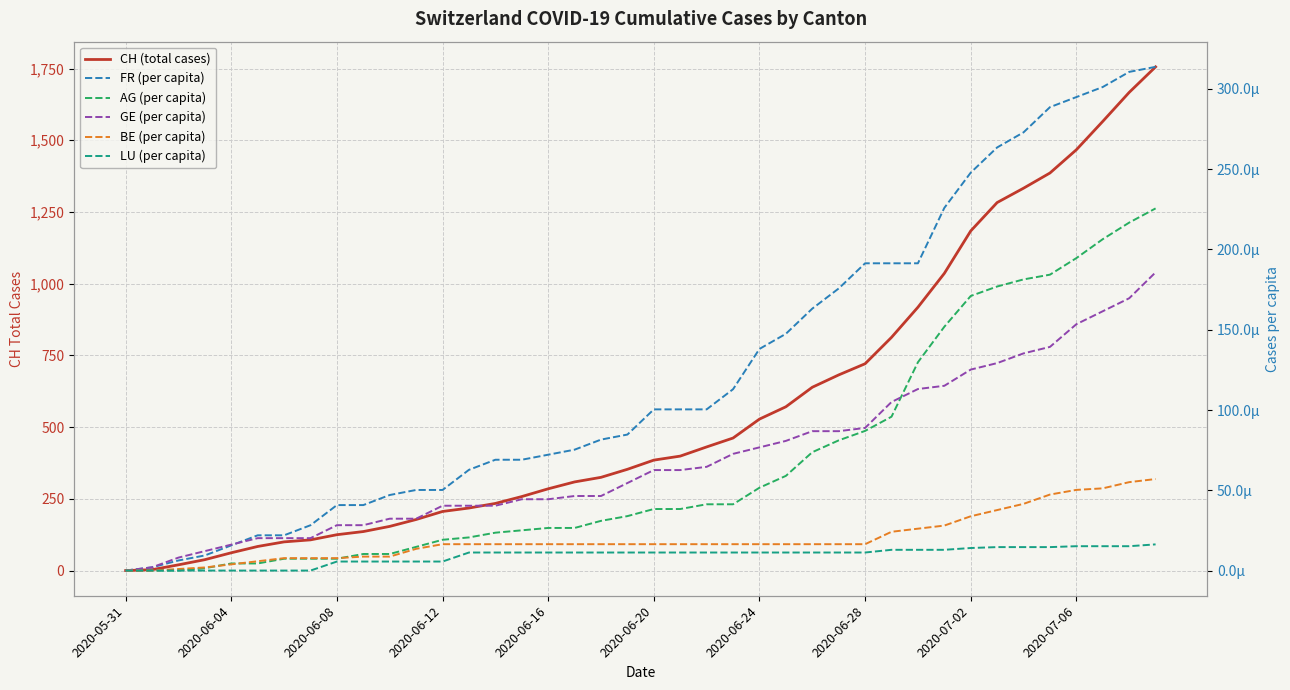

Which series has the largest total across all categories?

CH (total cases)